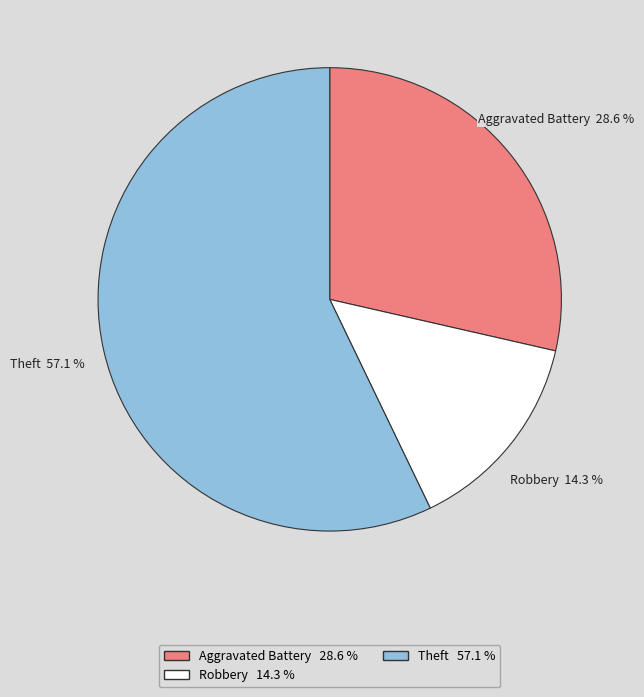

To the nearest percent, what is the combined percentage of Theft and Aggravated Battery?

86%